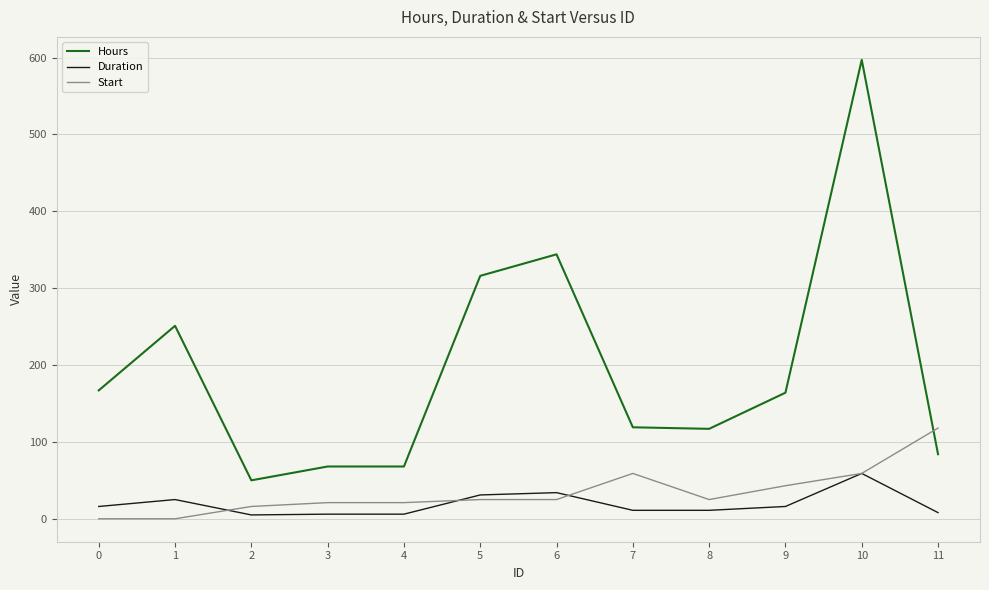

At which label does Hours reach its peak?

10